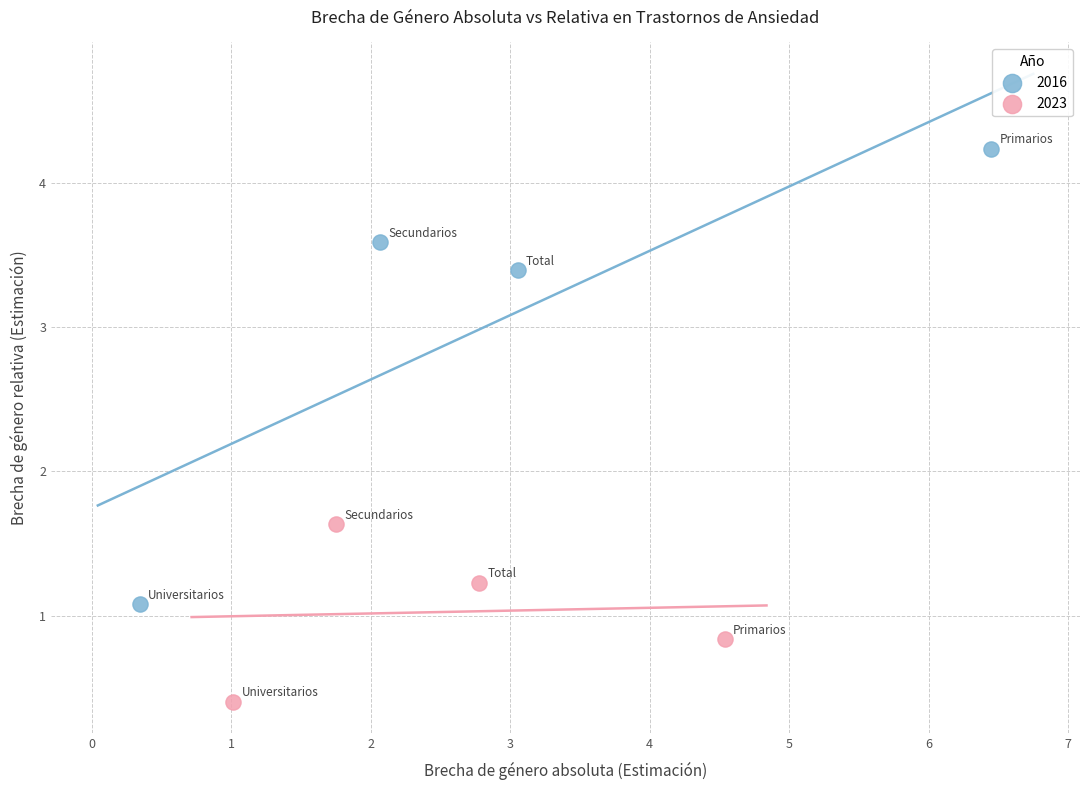

Which series contains the lowest Y value?

2023